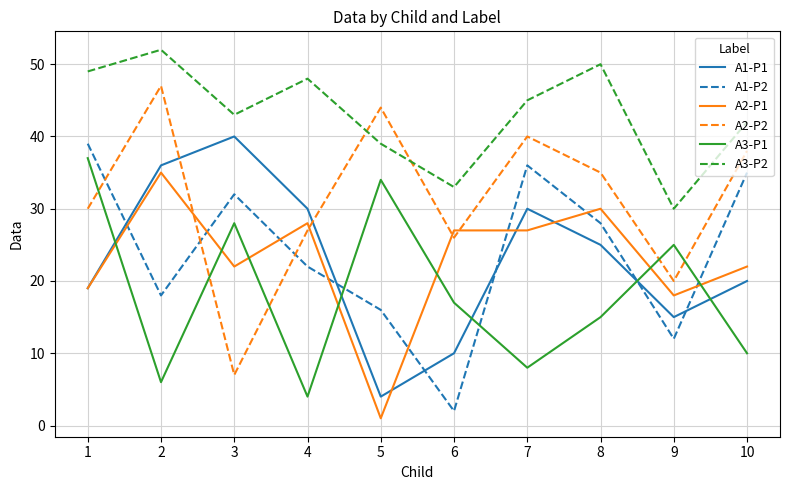

Count the number of data series in this chart.

6